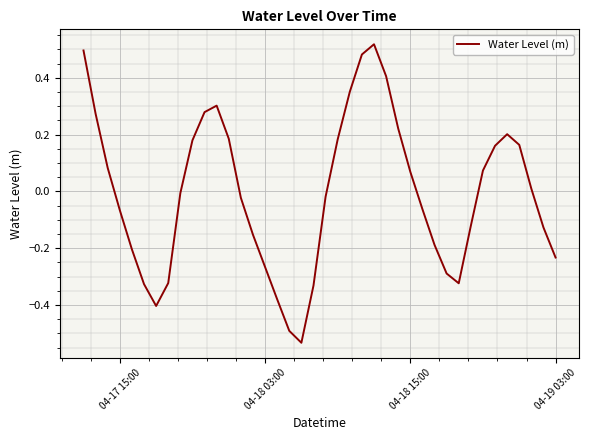

What is the difference between the maximum and minimum values?

1.1